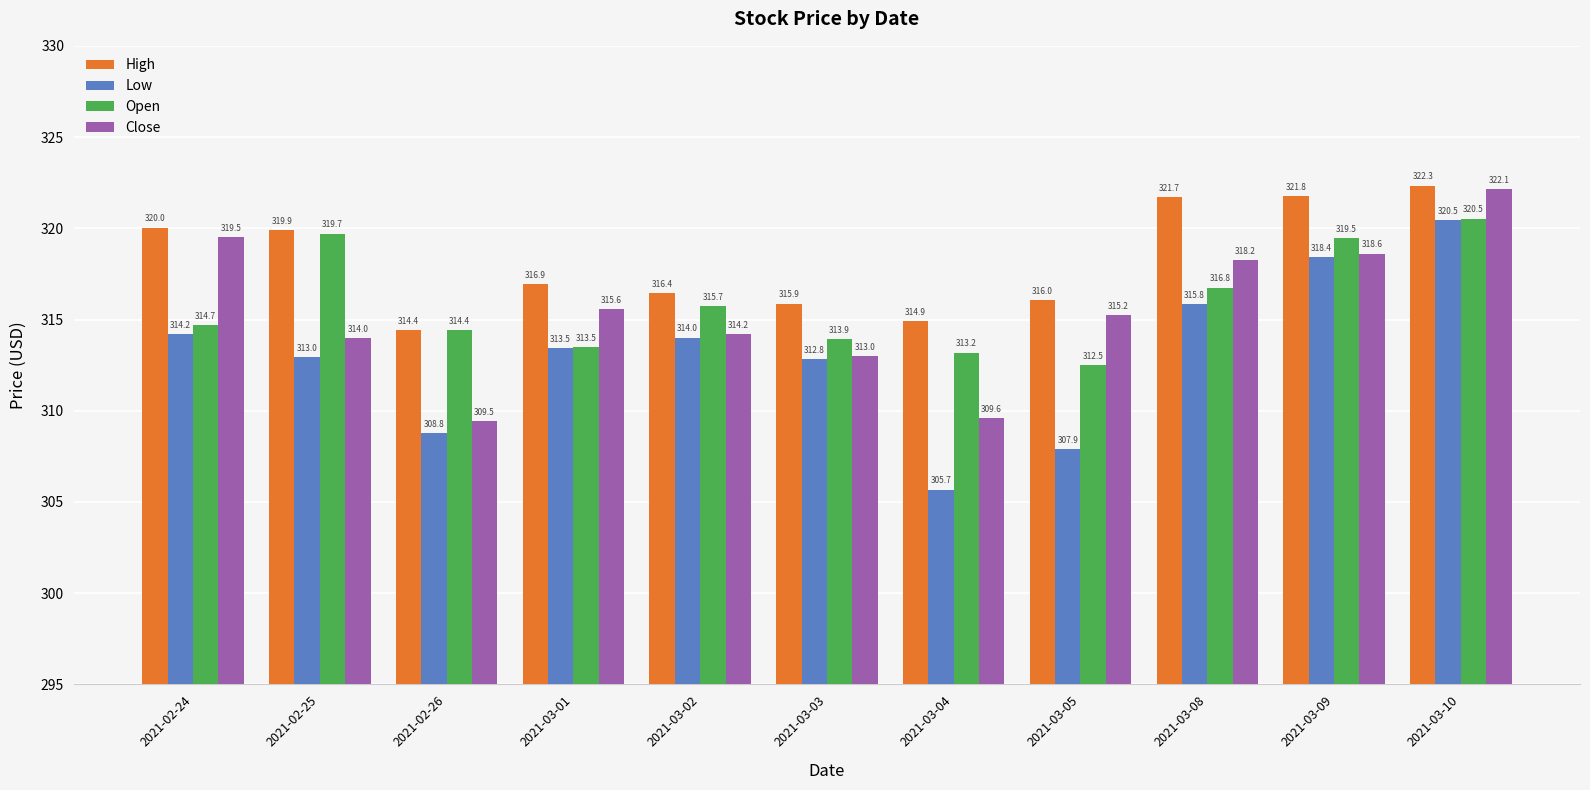

Which series has the widest spread of values?

Low